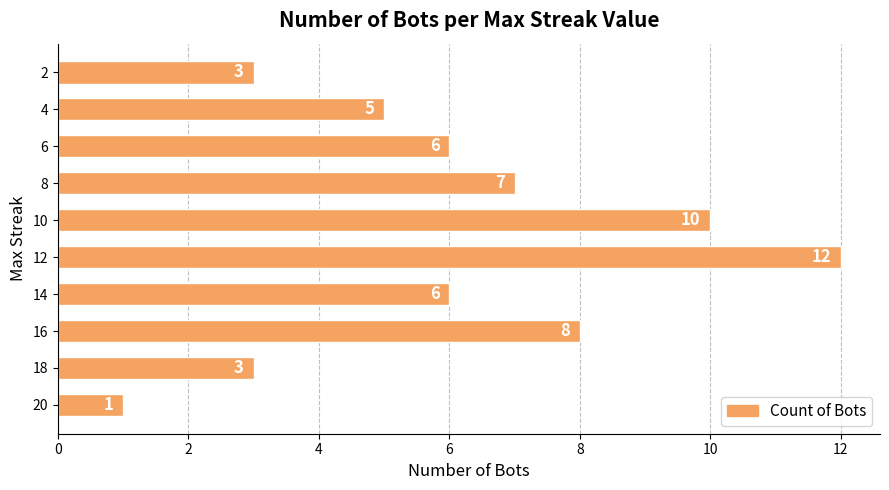

What is the difference between the maximum and minimum values?

11